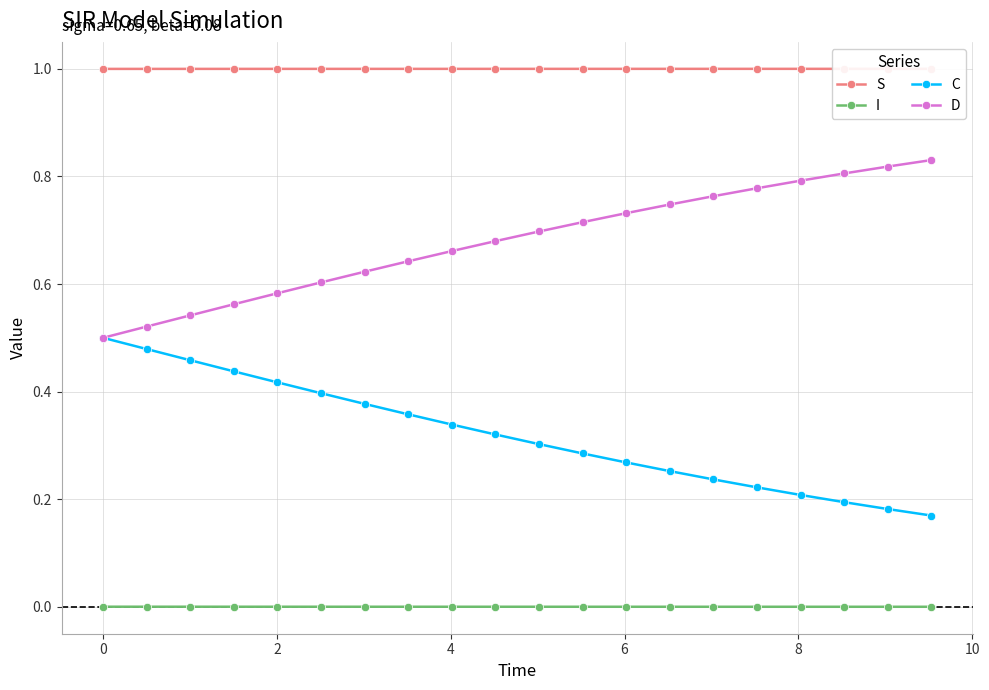

How many distinct data groups are displayed?

4